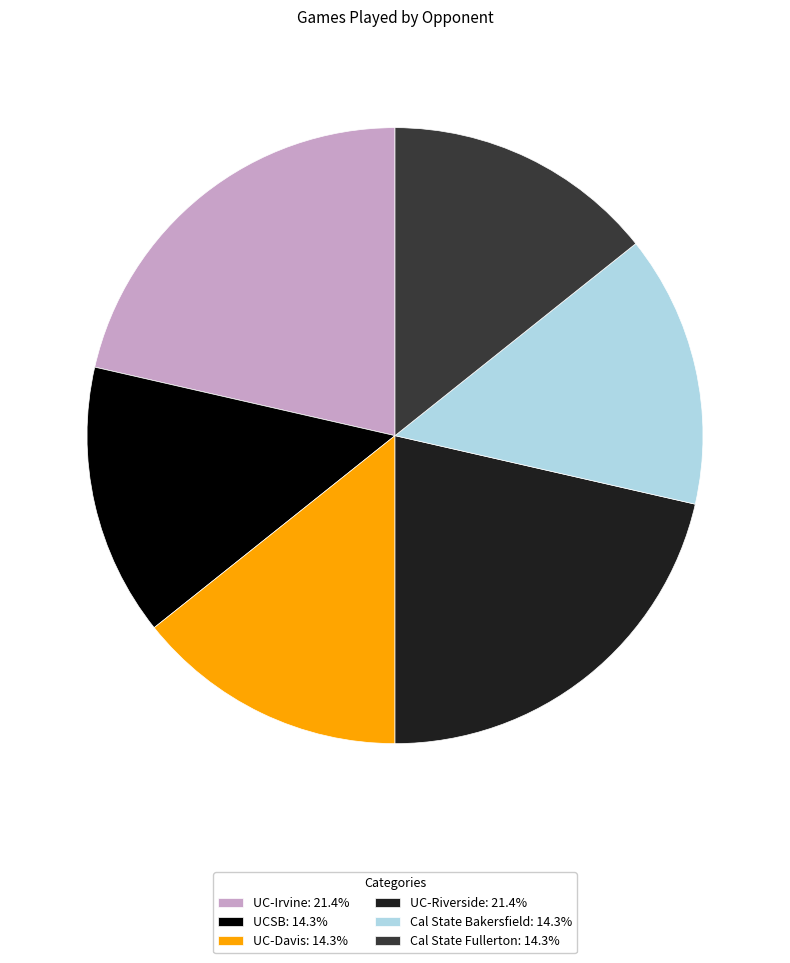

Does UC-Riverside: 21.4% represent more than half of the total?

No